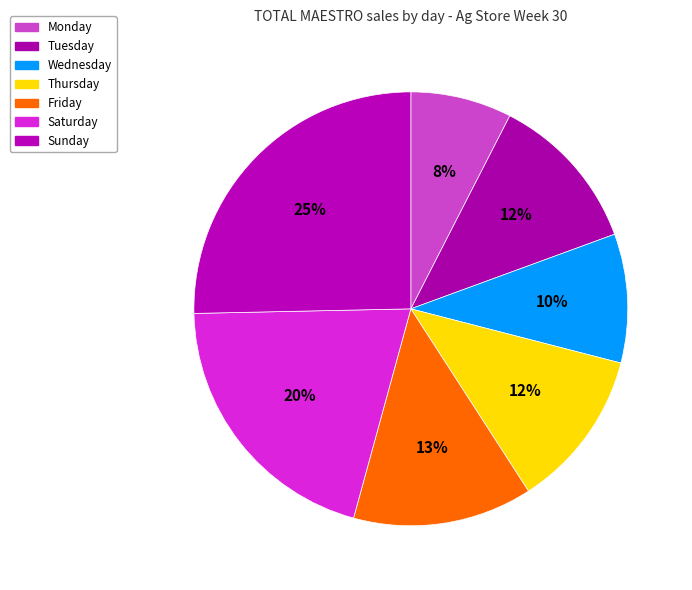

How many segments does this pie chart have?

7